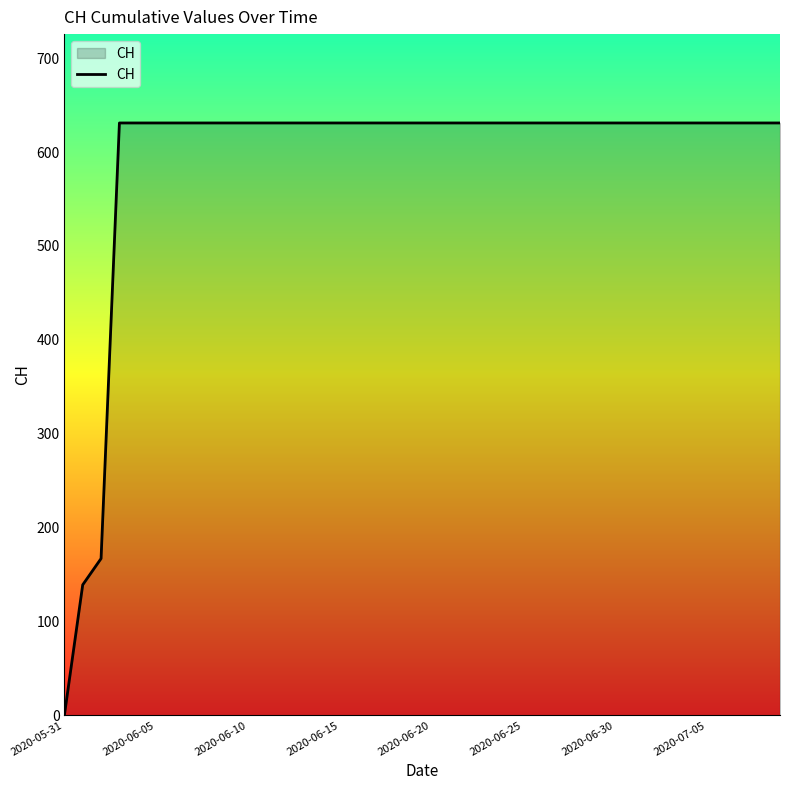

What is the greatest value displayed?

631